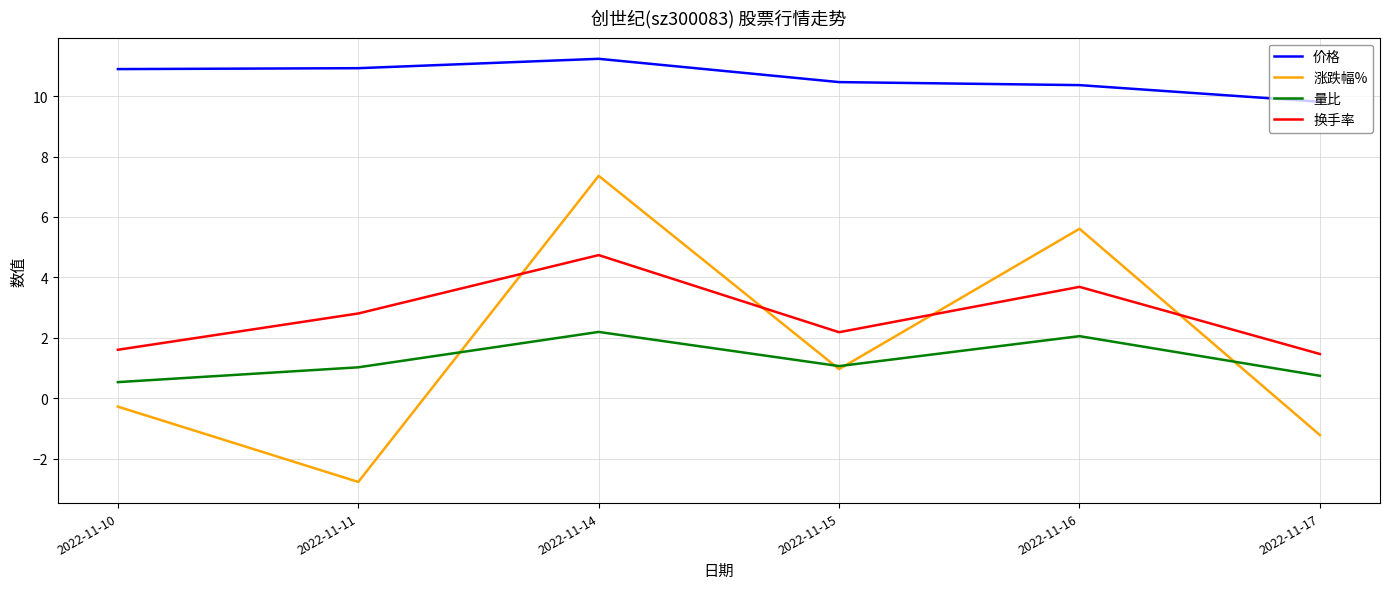

True or false: 价格 and 量比 intersect in this chart.

False